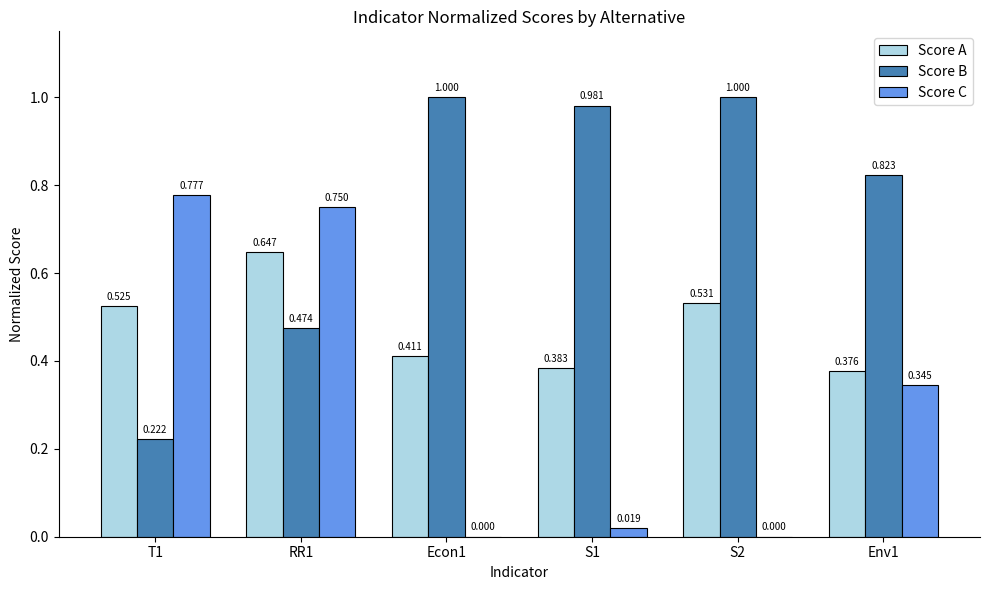

At which category is the sum across all series the highest?

RR1